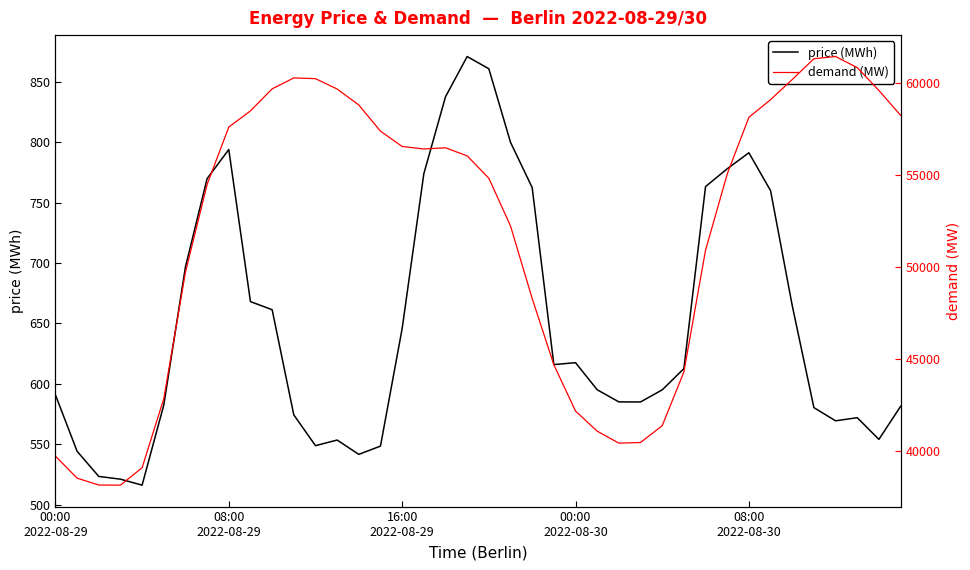

Which series has the widest spread of values?

demand (MW)